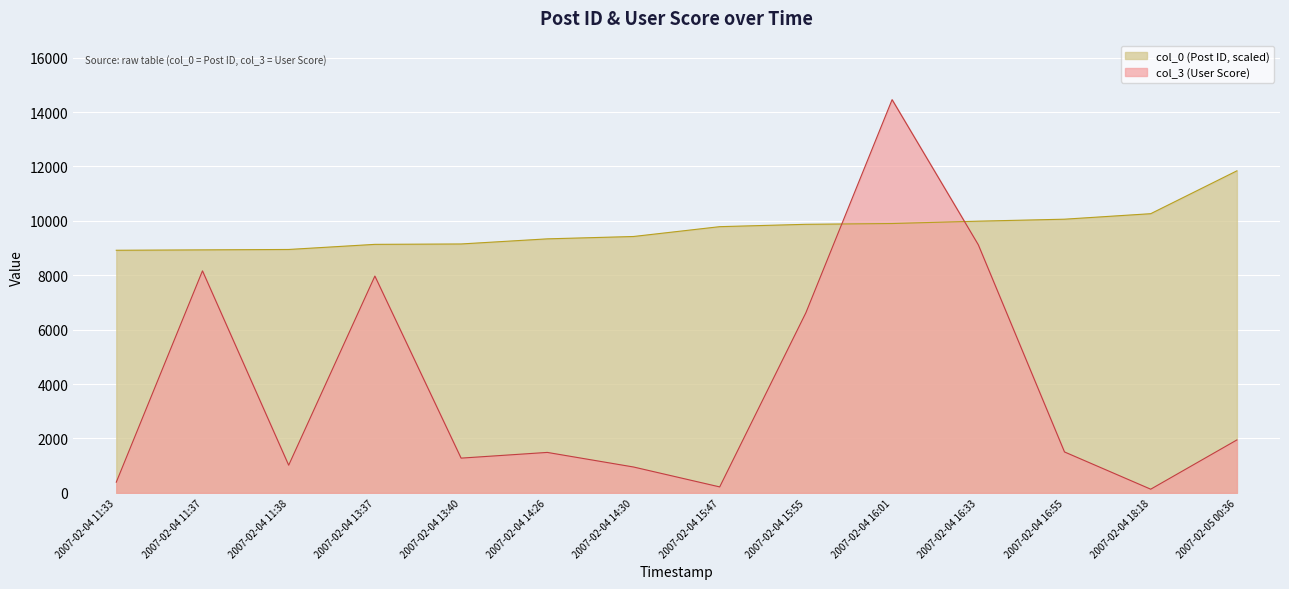

In col_3 (User Score), how many points are lower than both neighbors (excluding endpoints)?

4